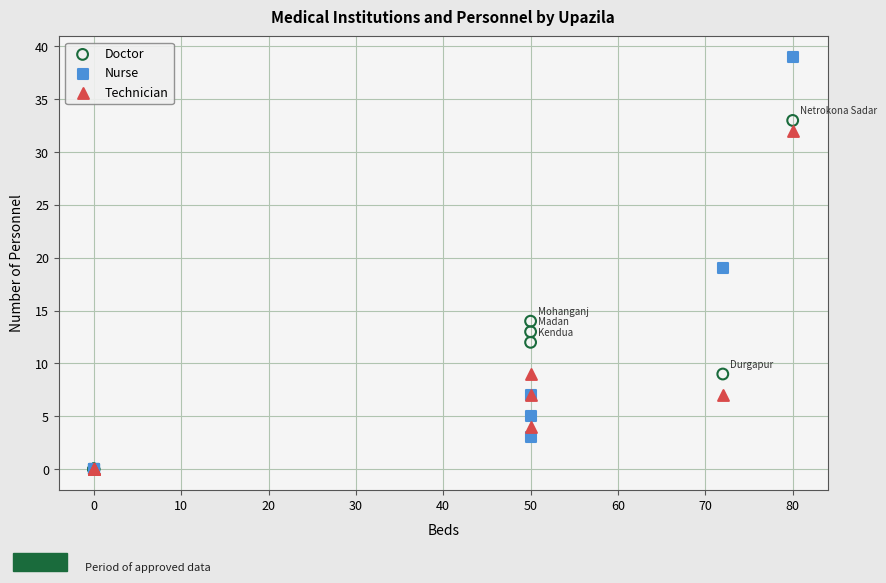

What are all the series names shown in the legend?

Doctor, Nurse, Technician